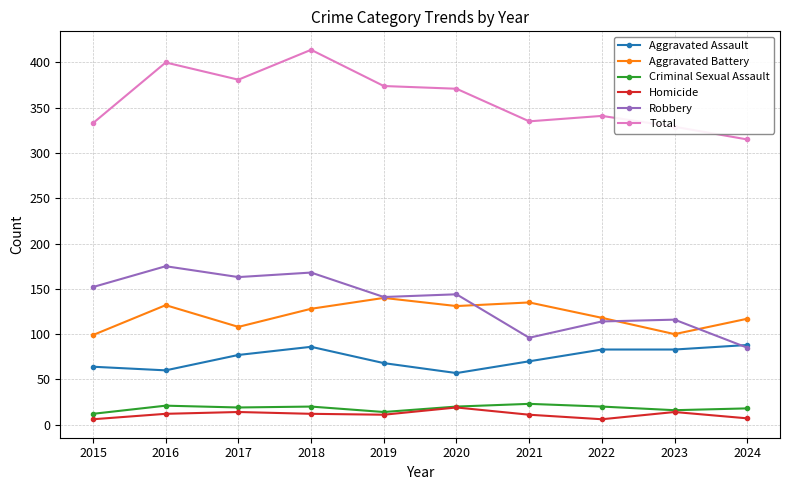

How many lines are shown in the chart?

6